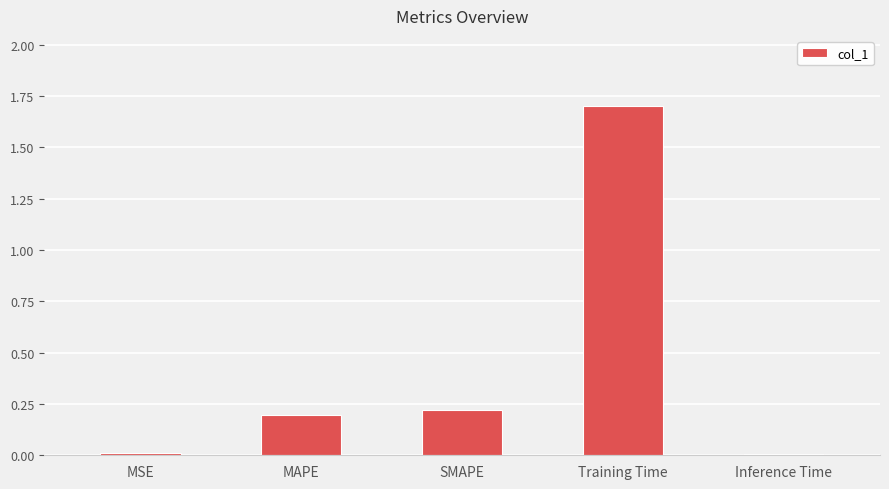

What is the label of the 4th bar from the left?

Training Time